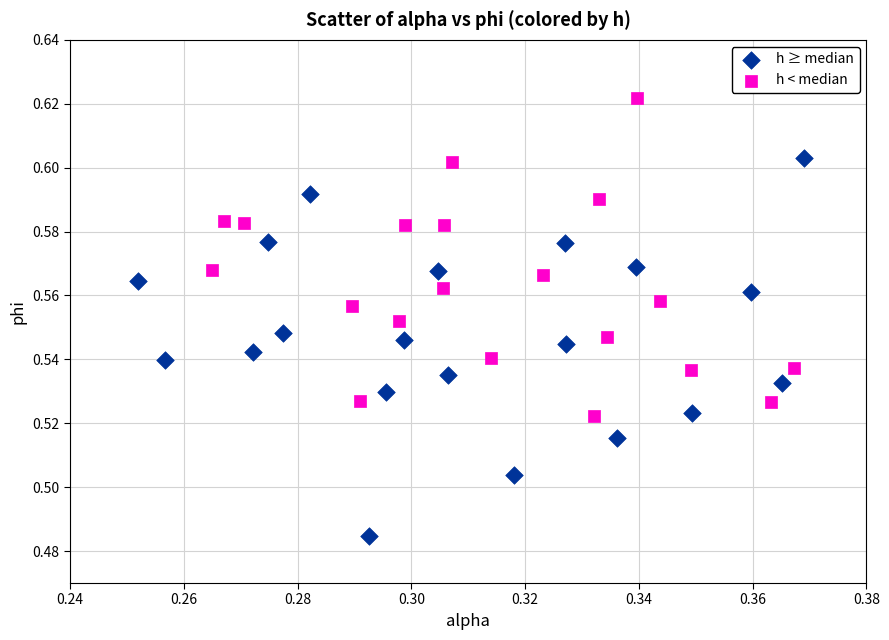

Which series contains the highest Y value?

h < median